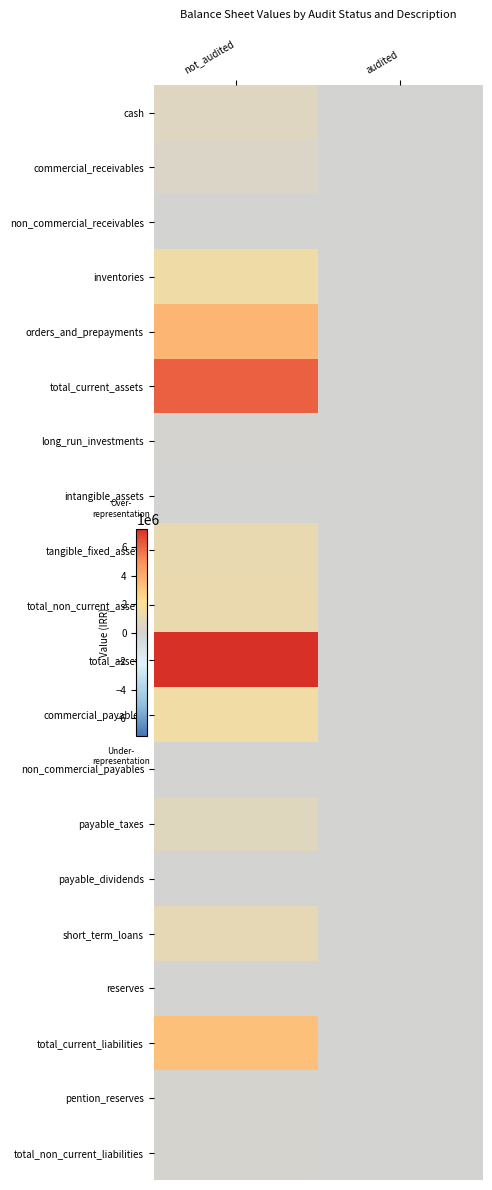

At which category is the sum across all series the highest?

not_audited